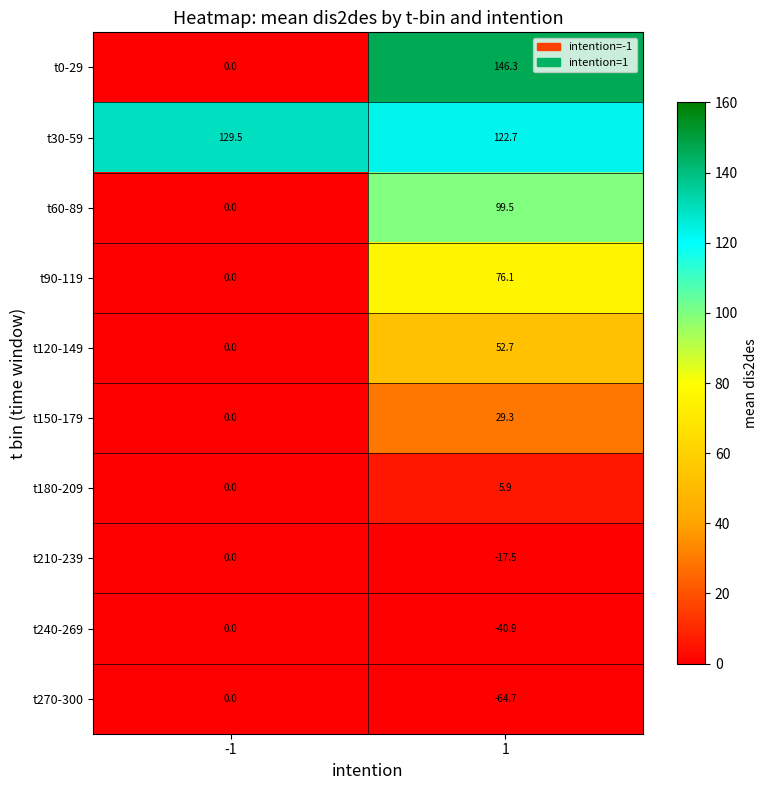

Which series has the largest total across all categories?

t30-59